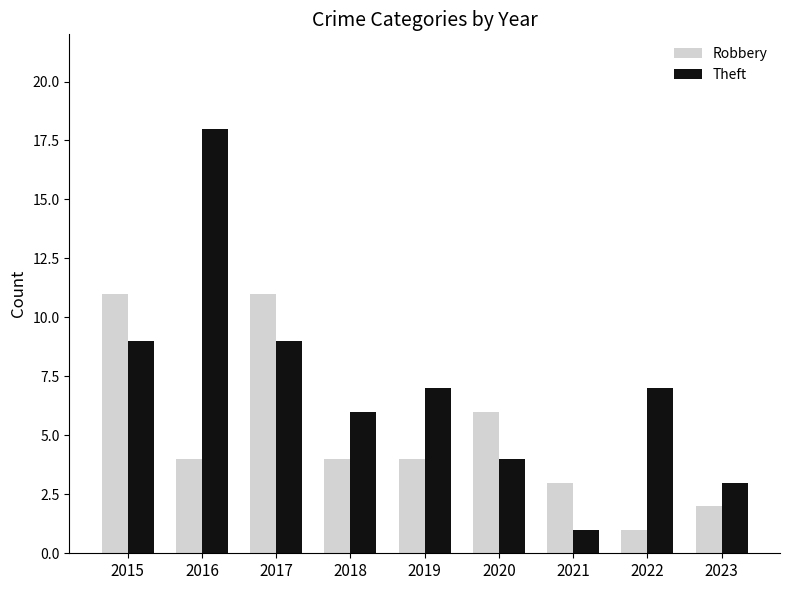

How many data points in Theft are less than 7?

4